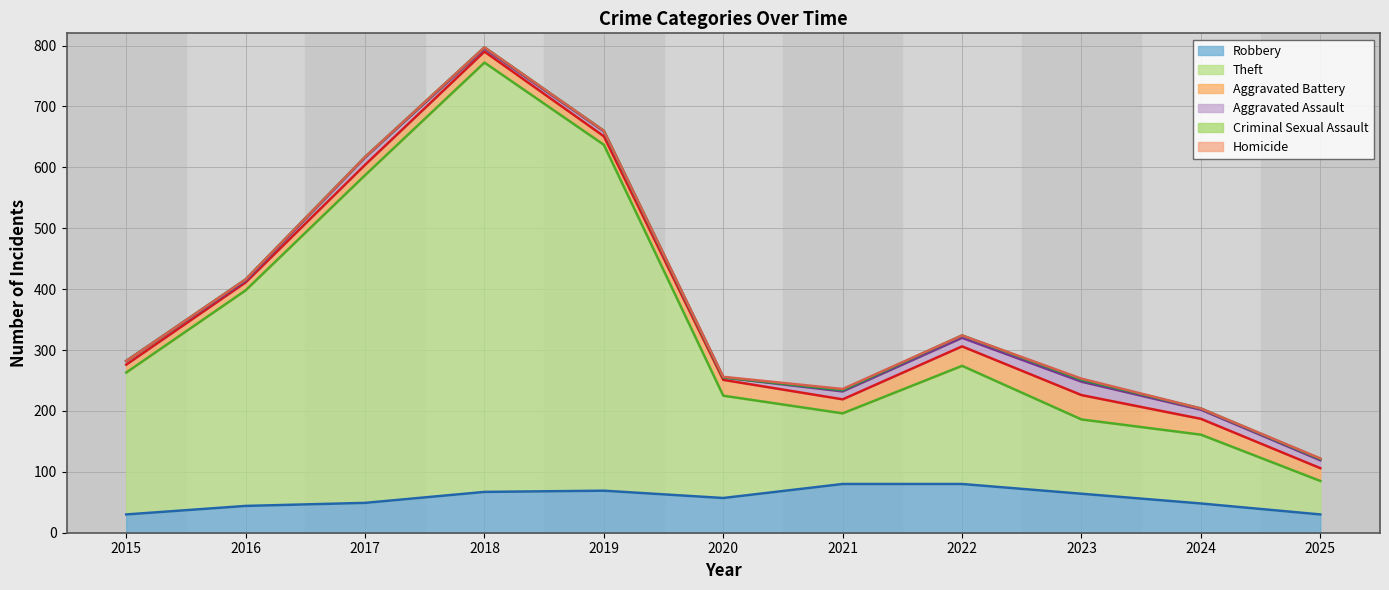

What is the difference between the maximum and minimum values in the Aggravated Assault series?

19